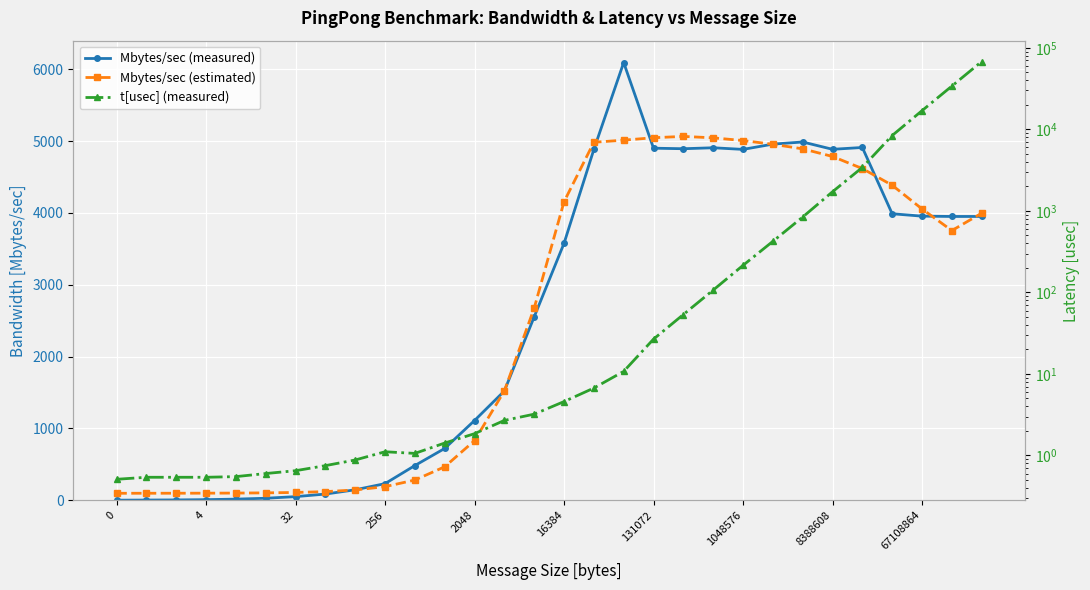

What is the difference between the maximum and minimum values in the t[usec] (measured) series?

67941.7